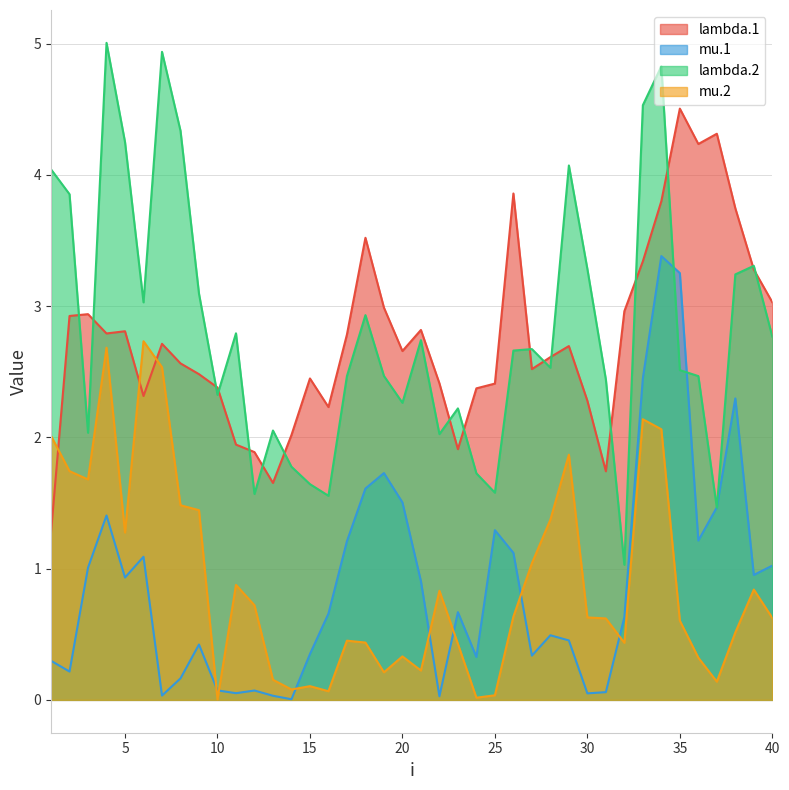

At which category does mu.1 reach its first local valley?

2